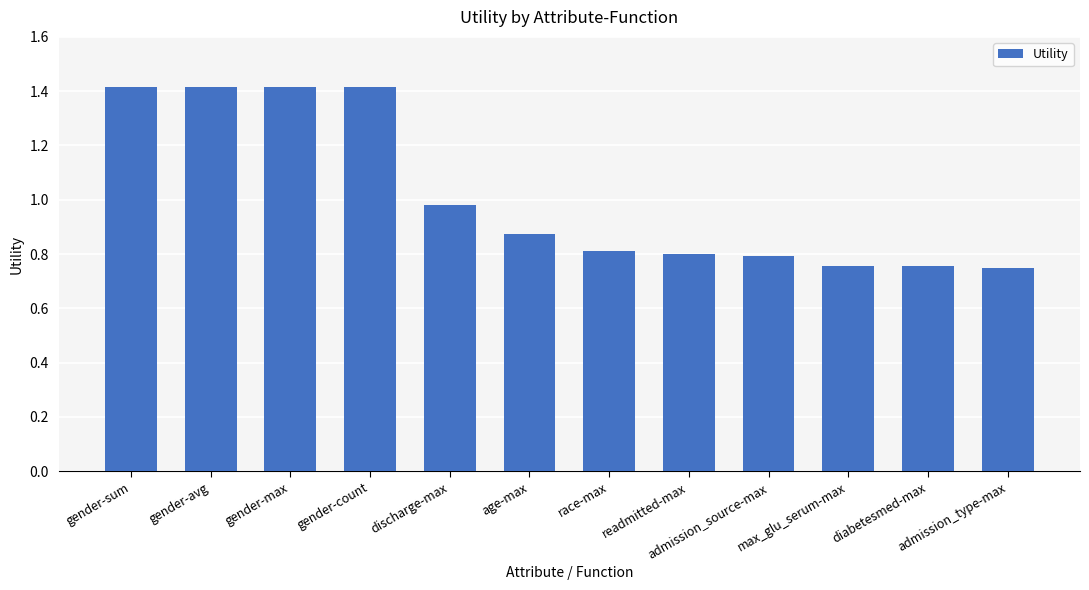

What position from the right is diabetesmed-max?

2